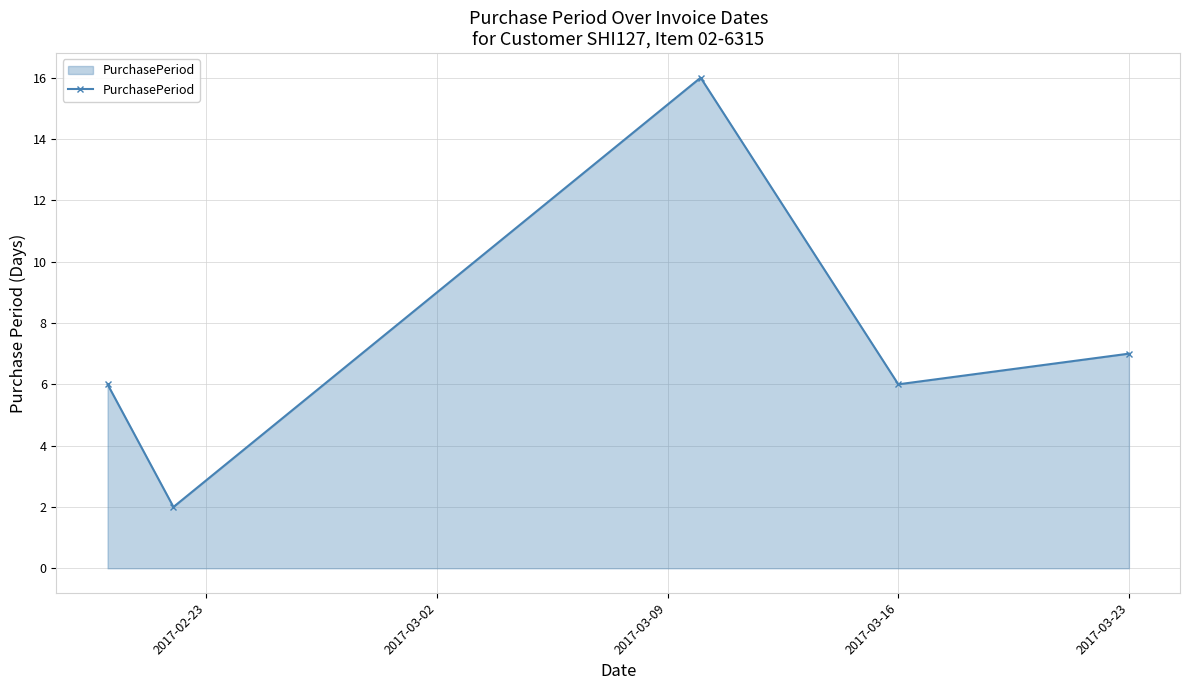

What is the maximum value shown in the chart?

16